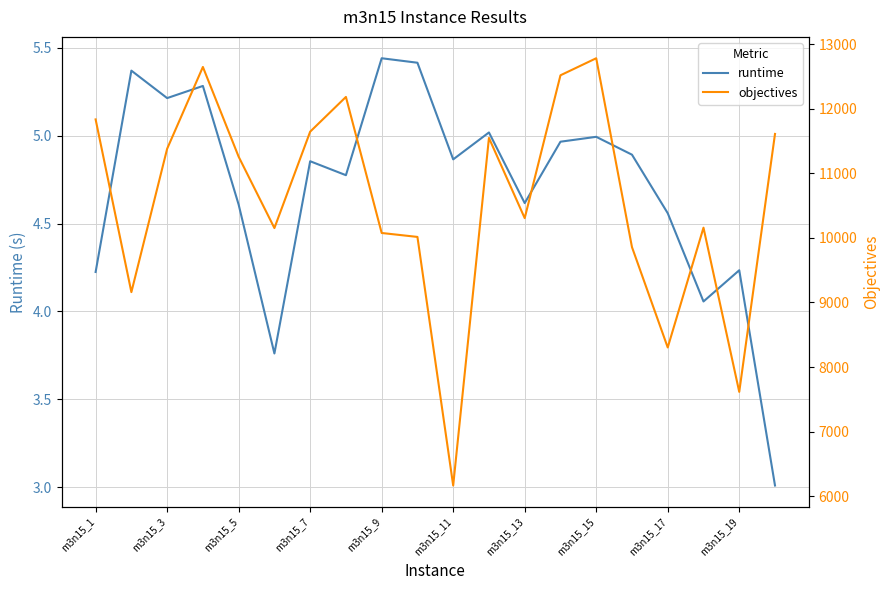

True or false: runtime and objectives intersect in this chart.

False